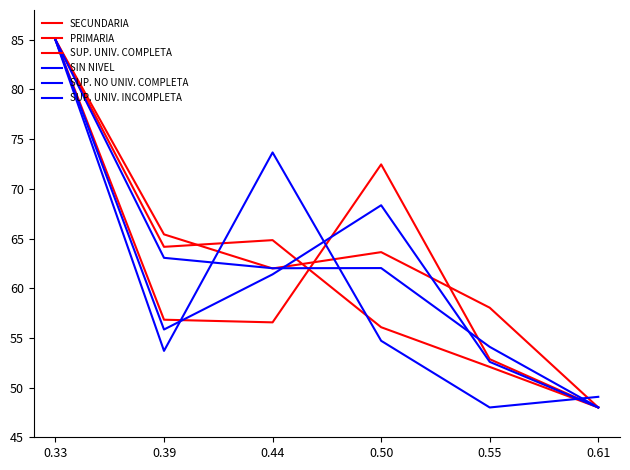

True or false: SUP. UNIV. INCOMPLETA has more than 0 interior local peaks.

True